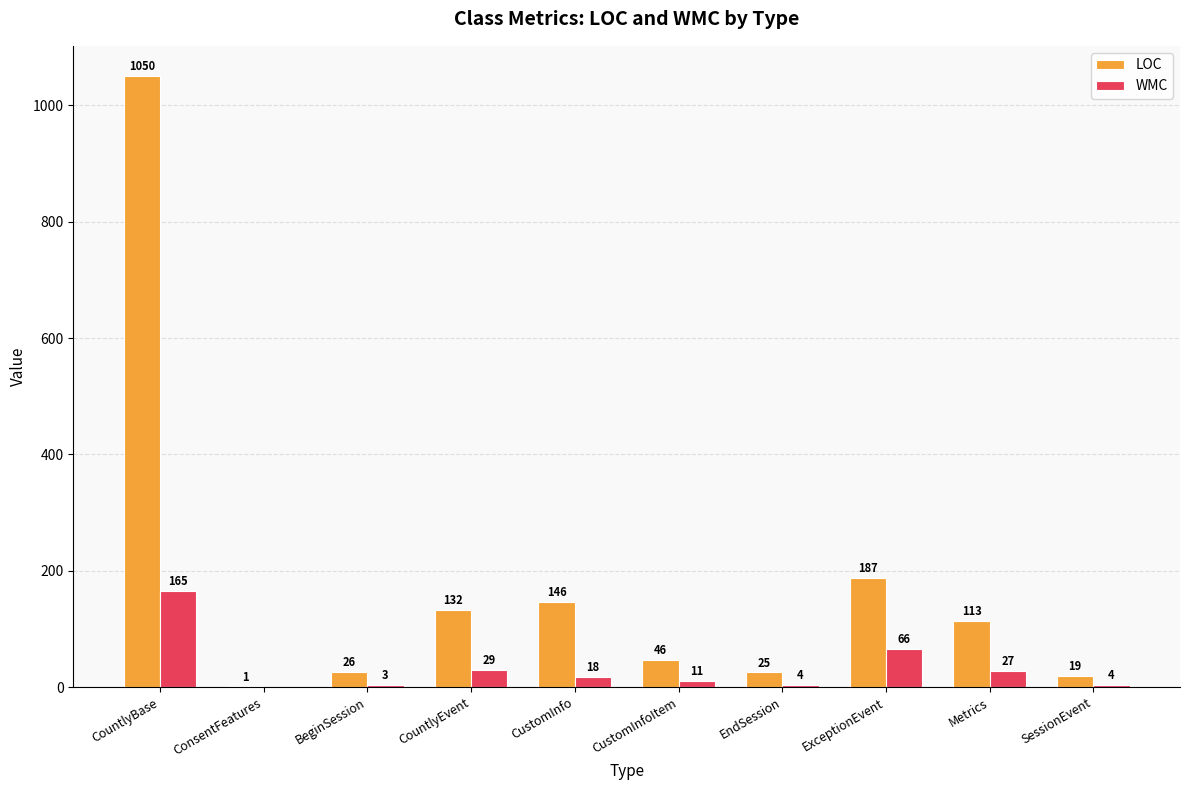

The value of LOC at CountlyEvent is 83. True or false?

False